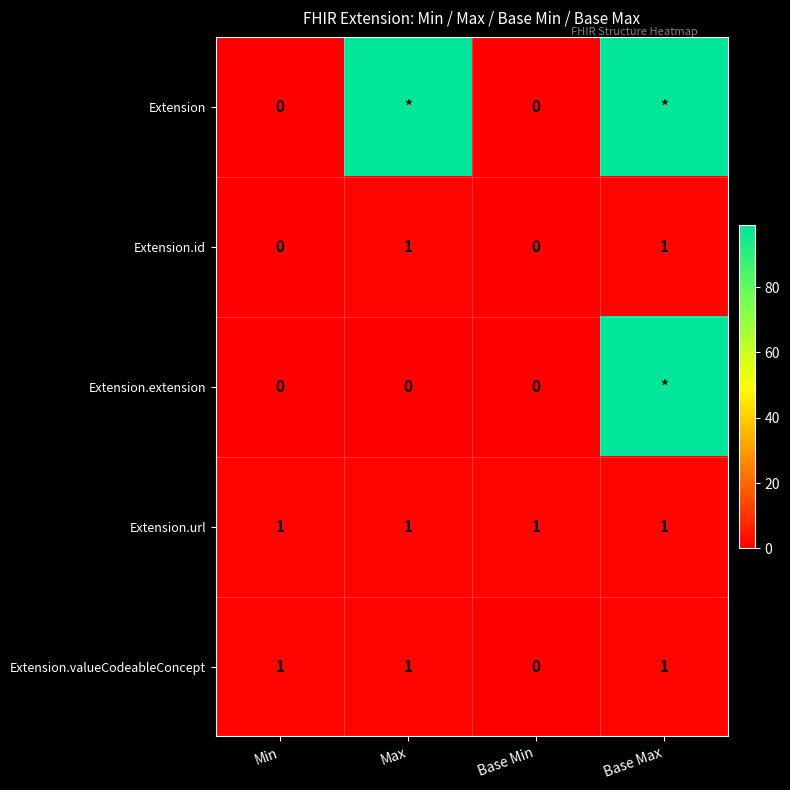

The value of Extension.id at Base Max is 2. True or false?

False